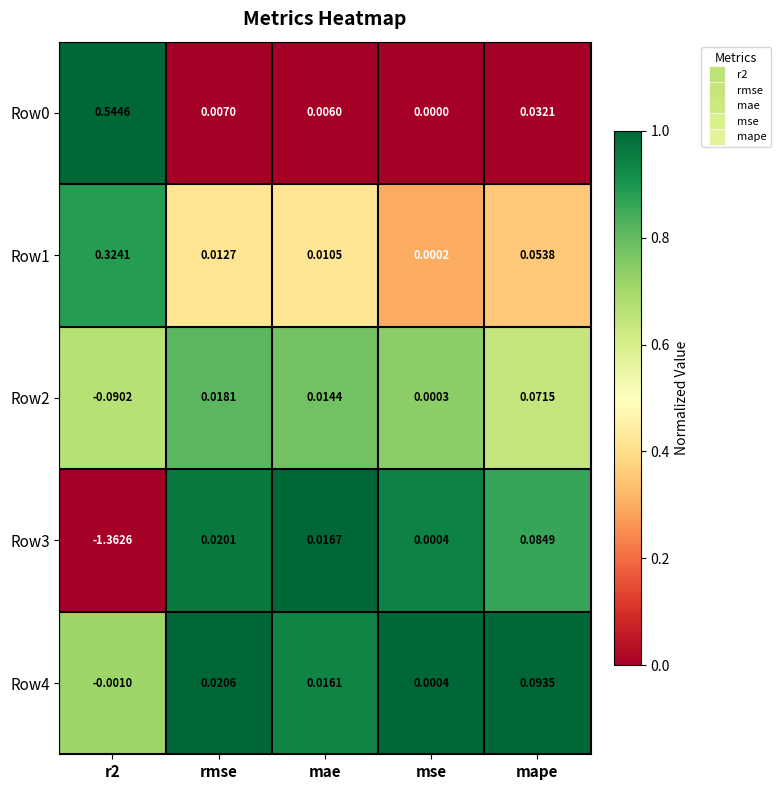

Where does the Row3 series first go above 0?

rmse